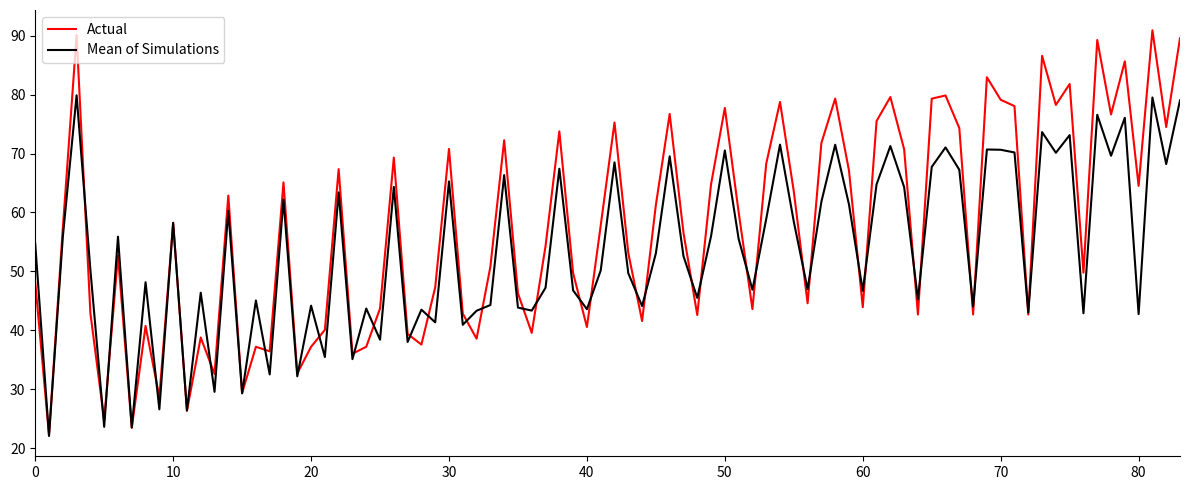

List the series in order of their peak value, lowest first.

Mean of Simulations, Actual